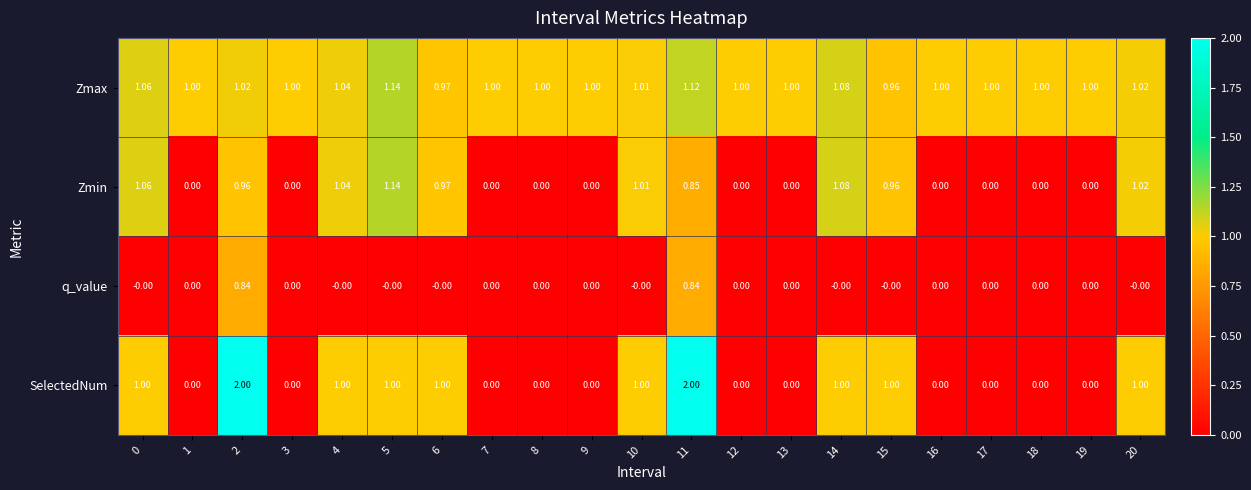

Which series has the largest total across all categories?

Zmax